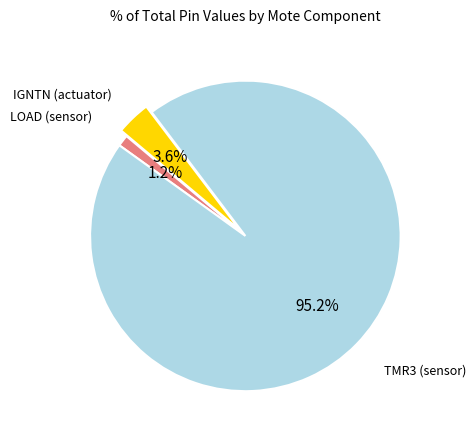

Does any single category account for the majority?

Yes